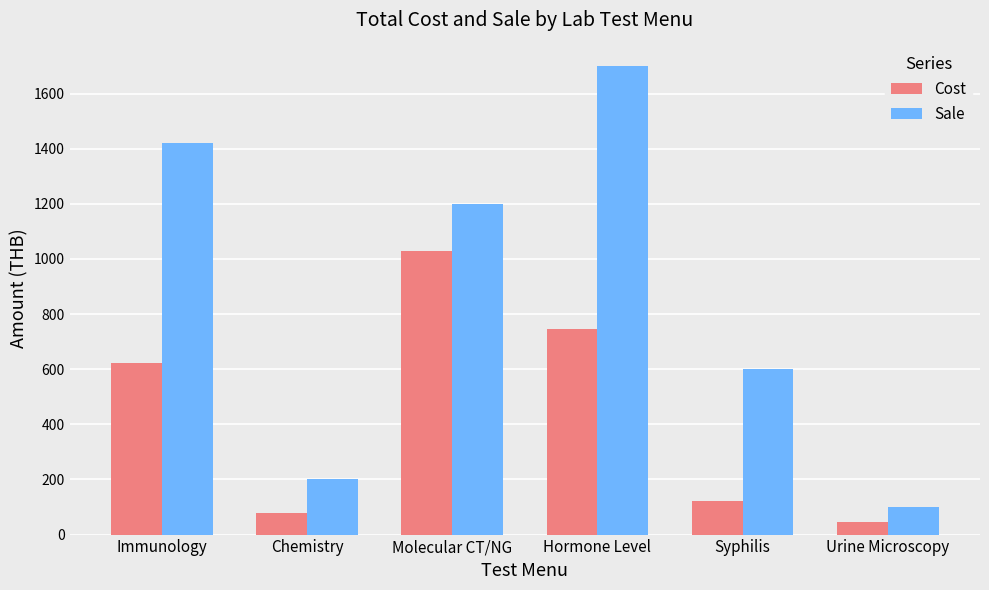

What are all the series names shown in the legend?

Cost, Sale